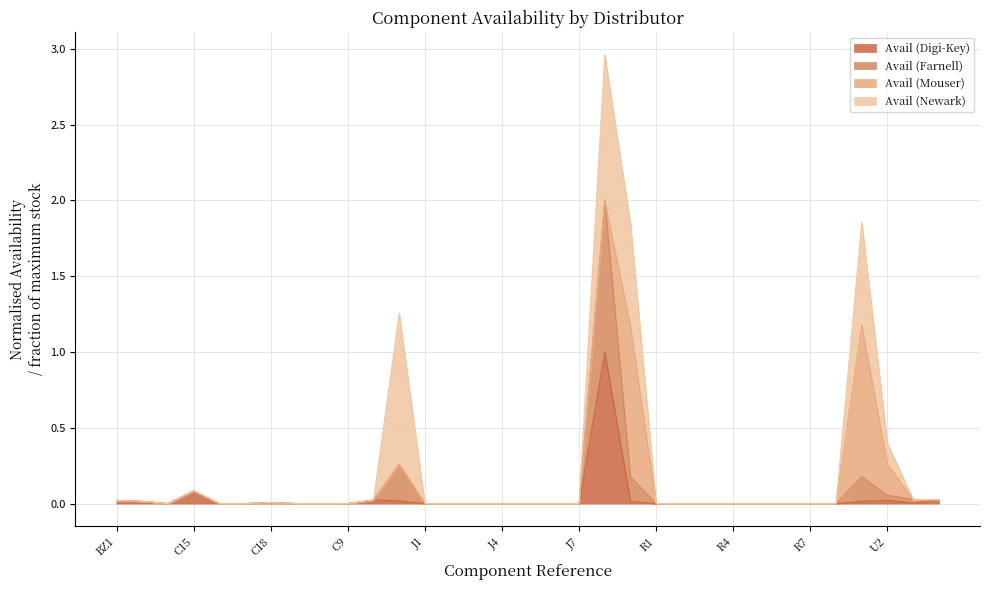

Is it true that Avail (Digi-Key) equals -0.5 at C17?

False